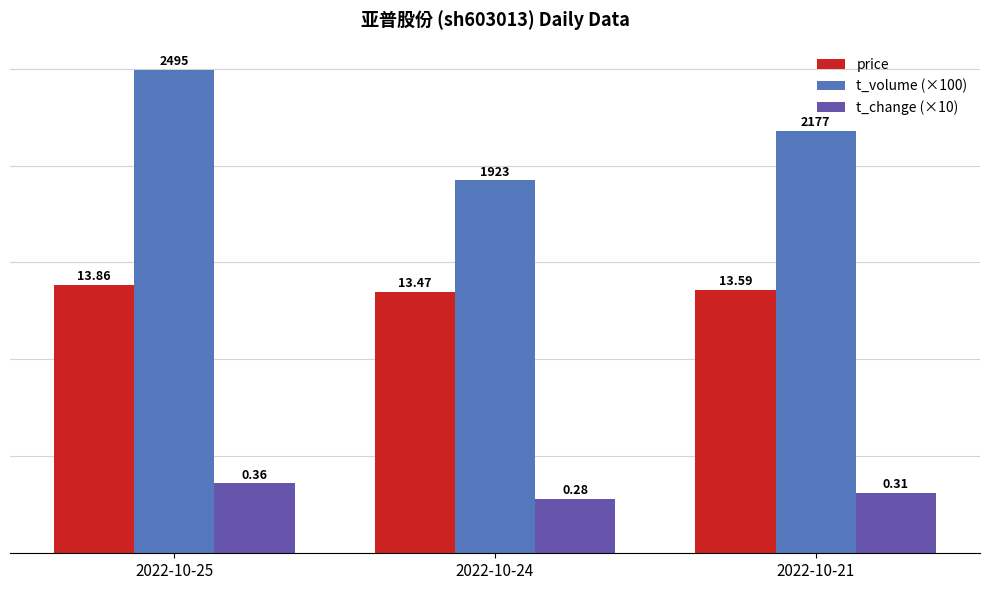

What are all the series names shown in the legend?

price, t_volume (×100), t_change (×10)